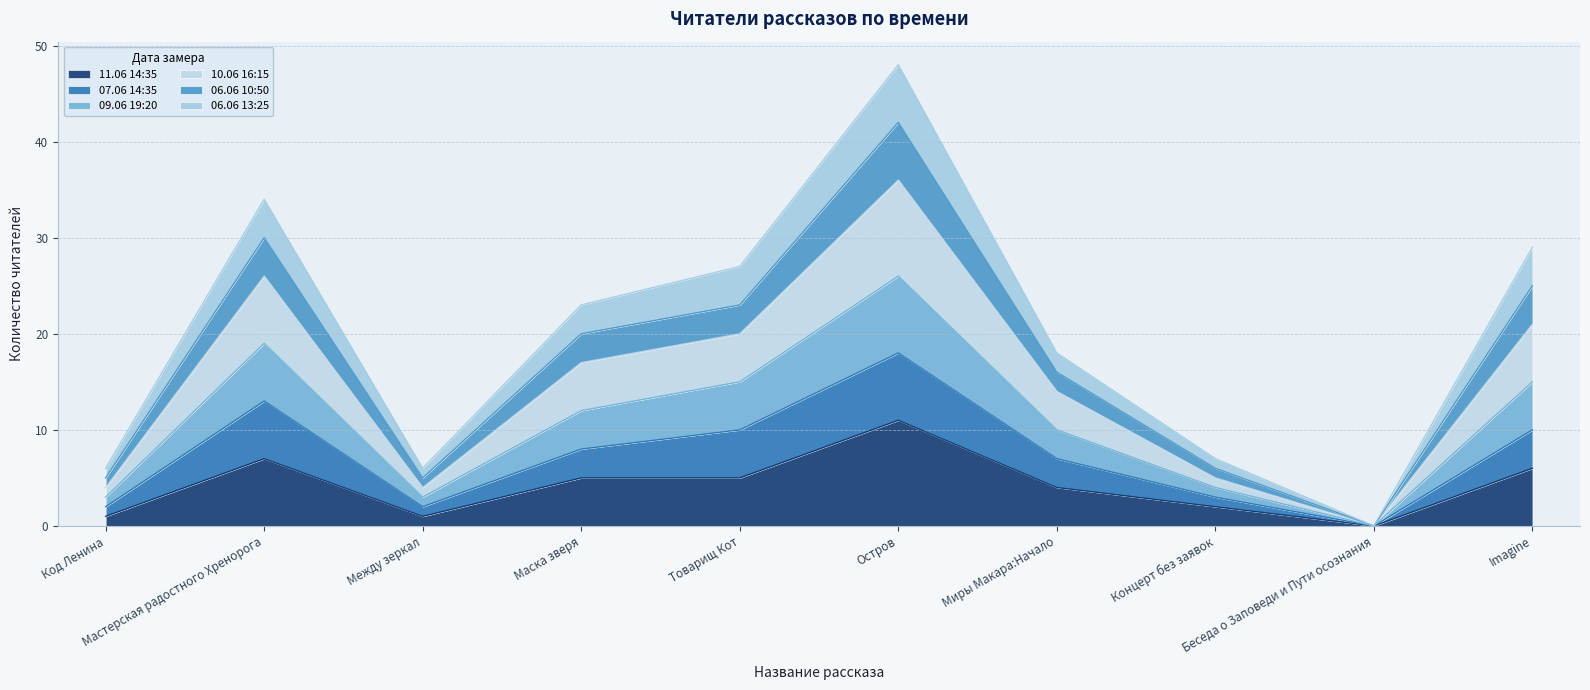

At which category does 10.06 16:15 reach its first local peak?

Мастерская радостного Хренорога